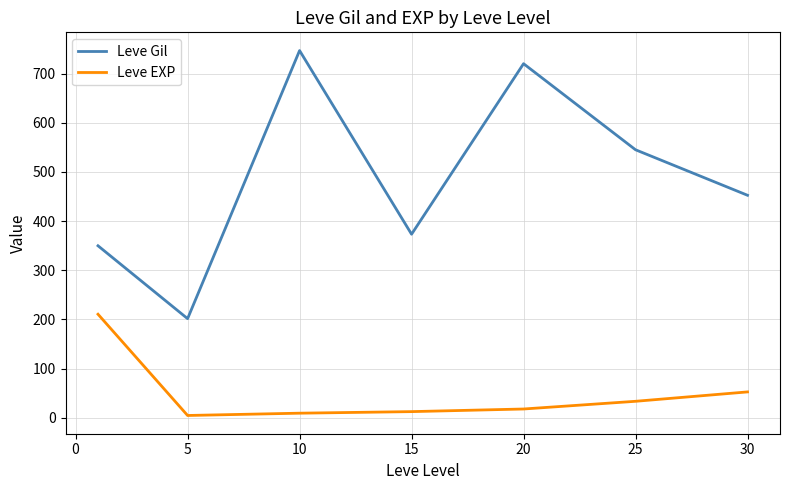

What is the sum of all Leve Gil values?

3389.0